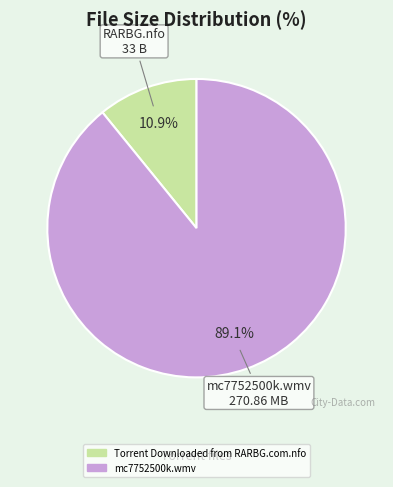

Between mc7752500k.wmv and Torrent Downloaded from RARBG.com.nfo, which is larger?

mc7752500k.wmv